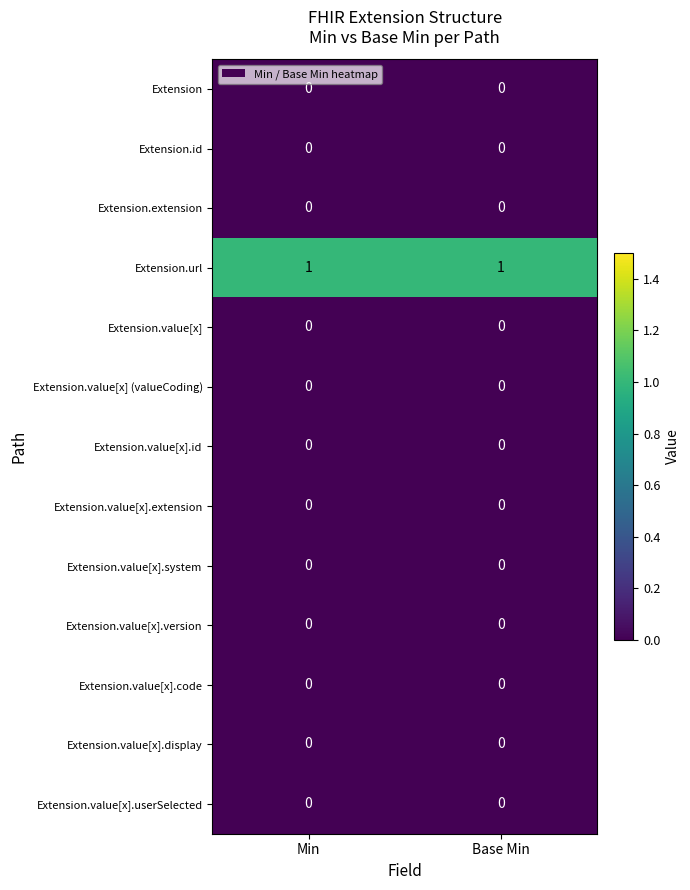

How many categories are shown in the chart?

2